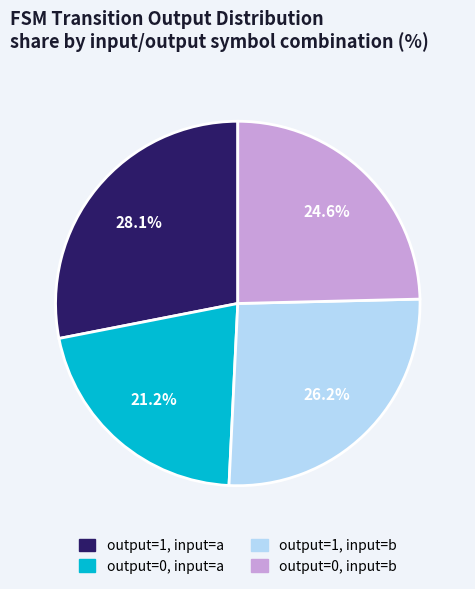

Combined, do output=0, input=a and output=0, input=b account for over 50%?

No